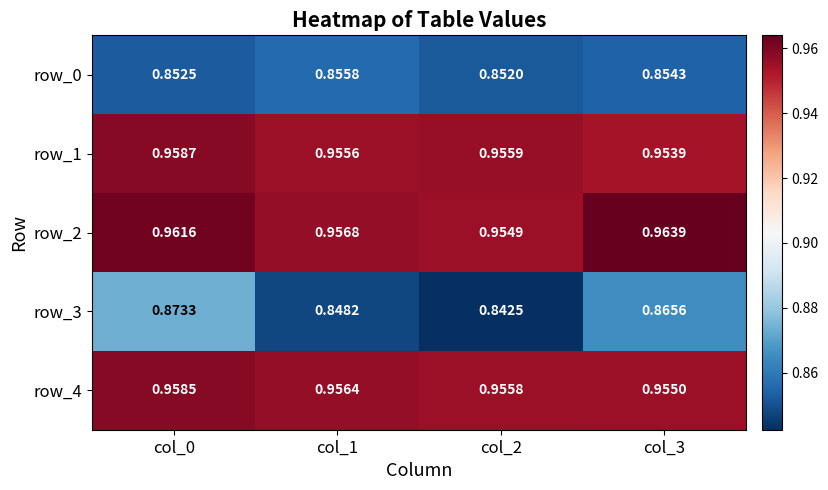

Rank the categories by row_0 value from lowest to highest.

col_2, col_0, col_3, col_1